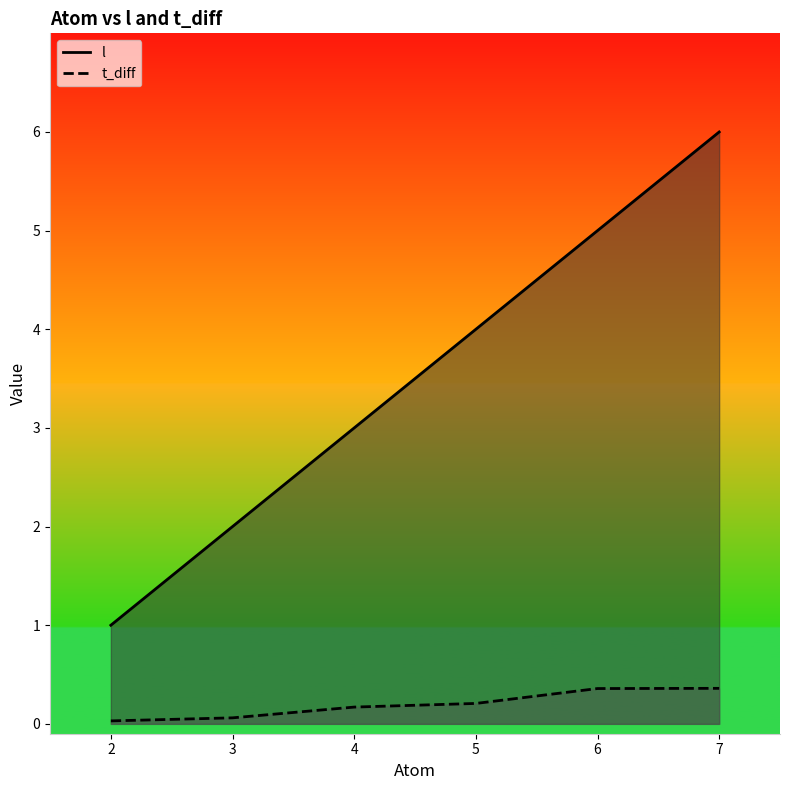

The value of t_diff at 6 is 0.6. True or false?

False